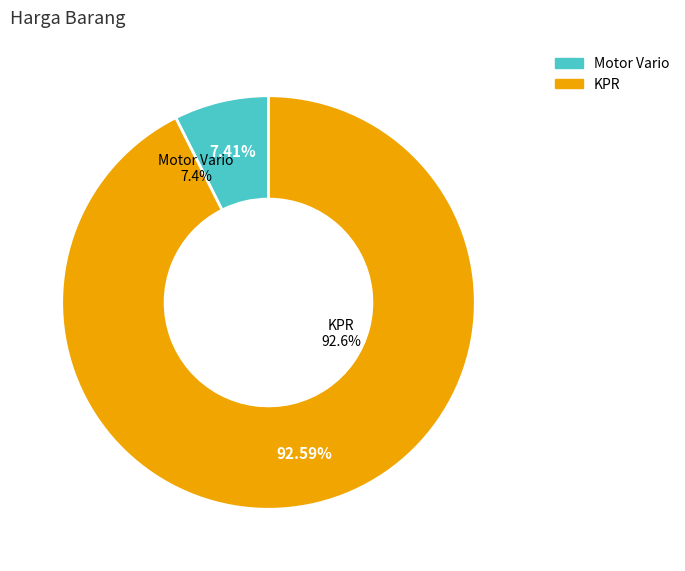

Rank the categories by value from highest to lowest.

KPR, Motor Vario